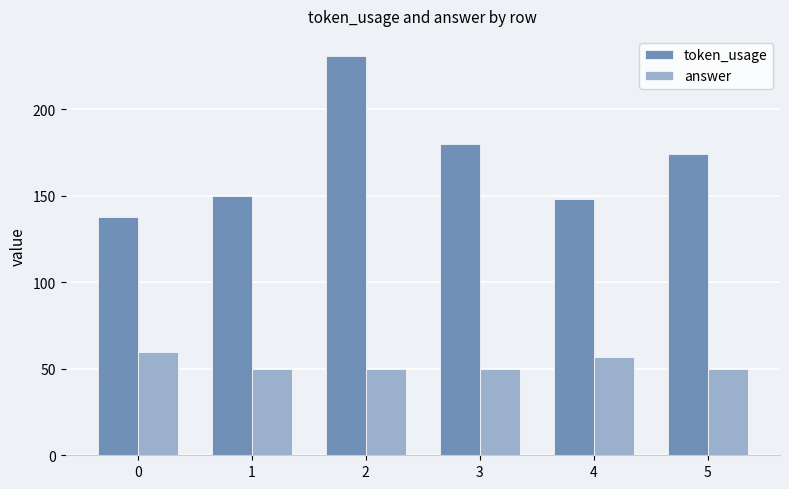

Reading right to left, transcribe all the data shown in this chart.

token_usage: 174	148	180	231	150	138
answer: 50	57	50	50	50	60